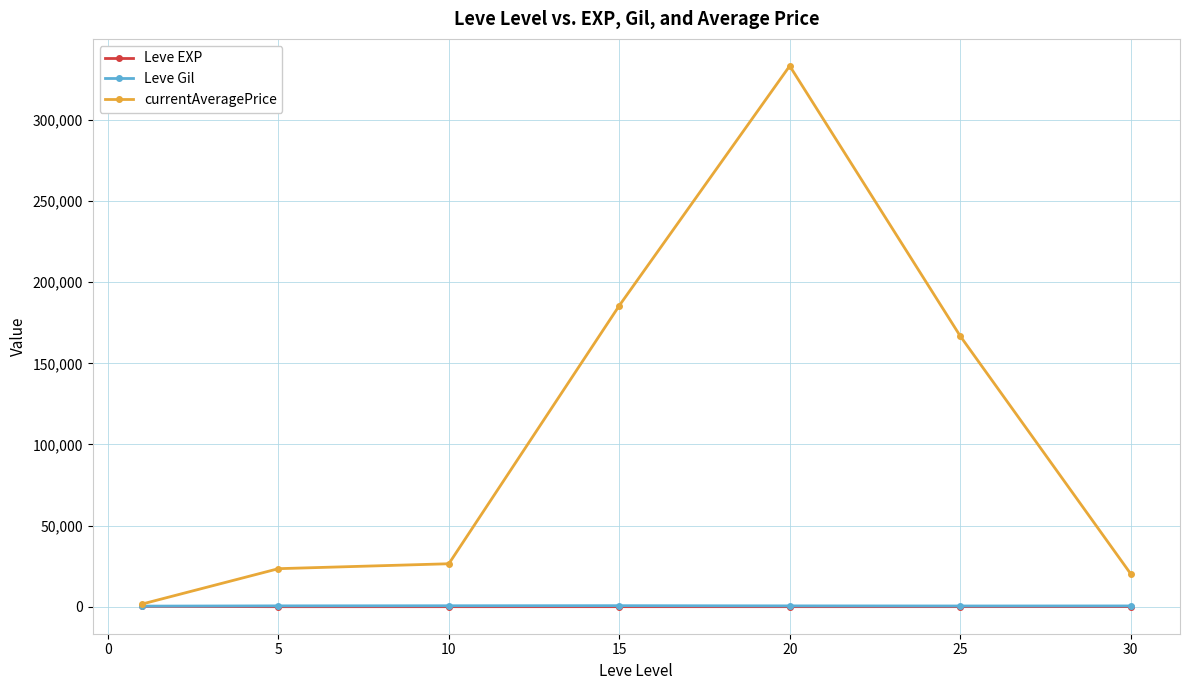

True or false: currentAveragePrice has more than 2 interior local peaks.

False